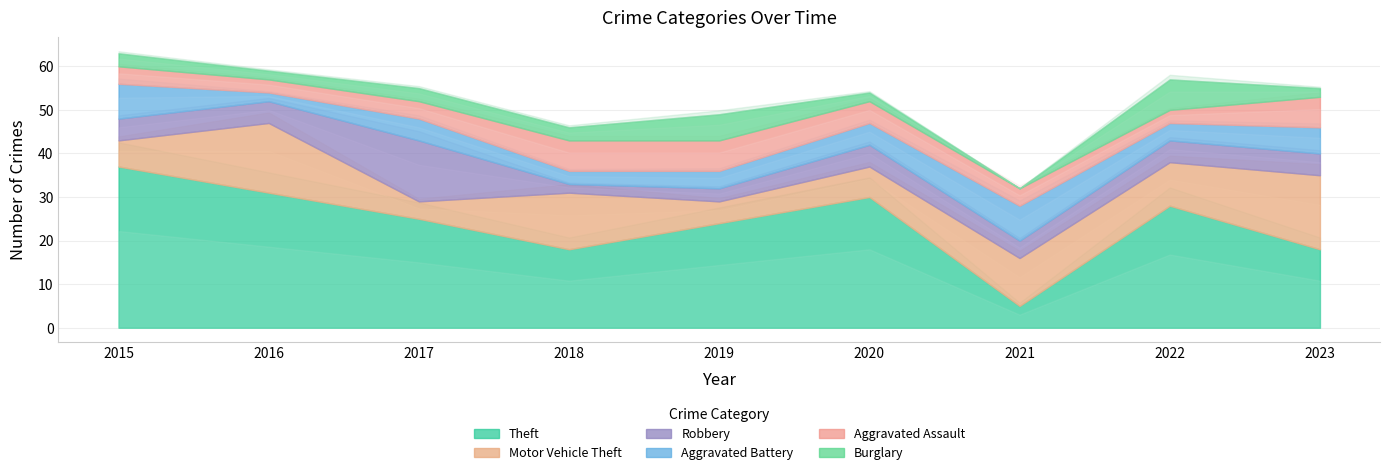

How many categories are shown in the chart?

9